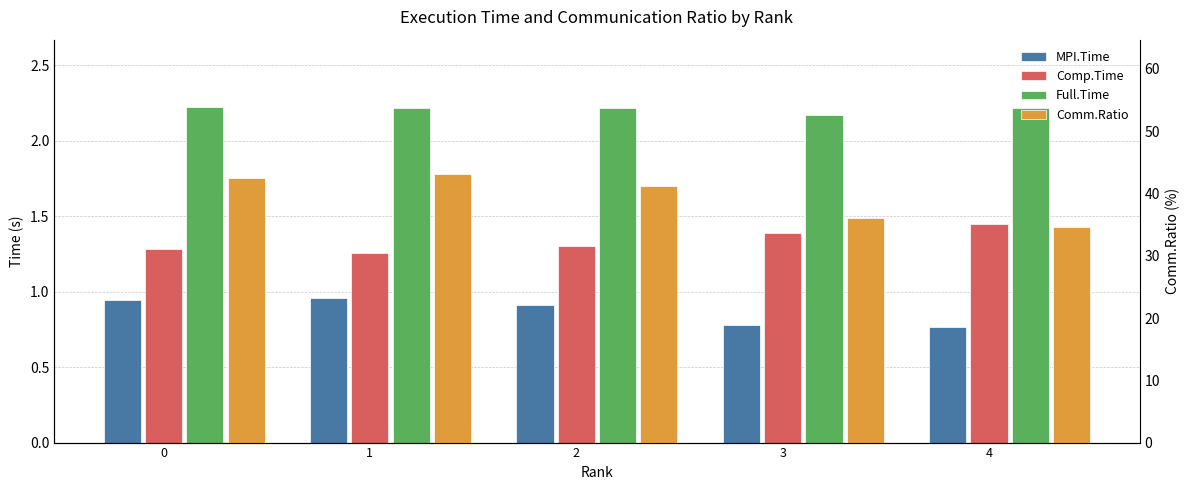

What is the value of the Comm.Ratio bar at the 2nd from the left?

43.1